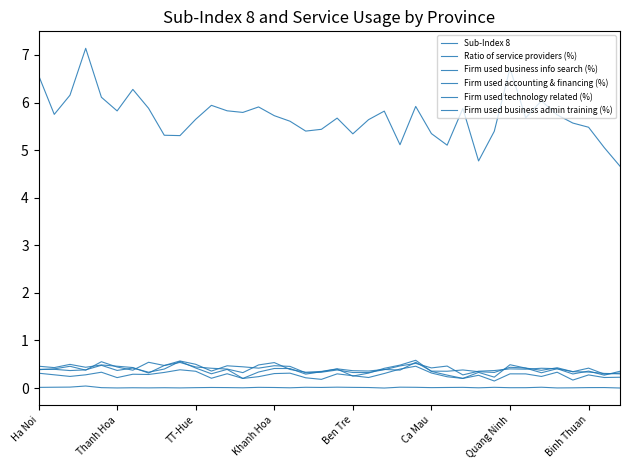

Does the chart display data point markers on the line(s)?

No